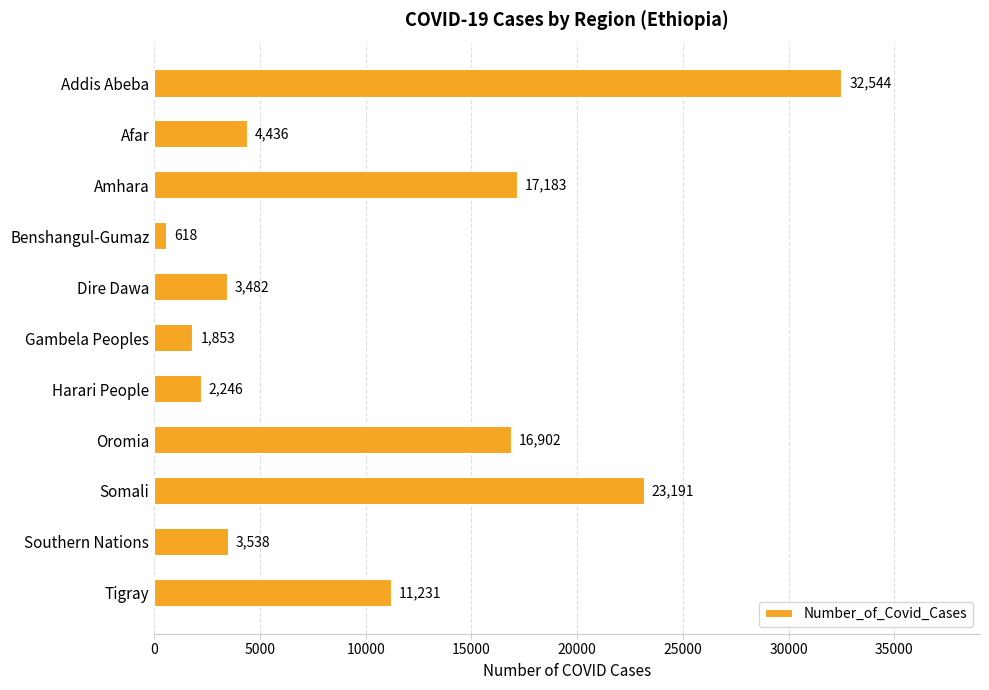

Between Southern Nations and Oromia, which is larger?

Oromia